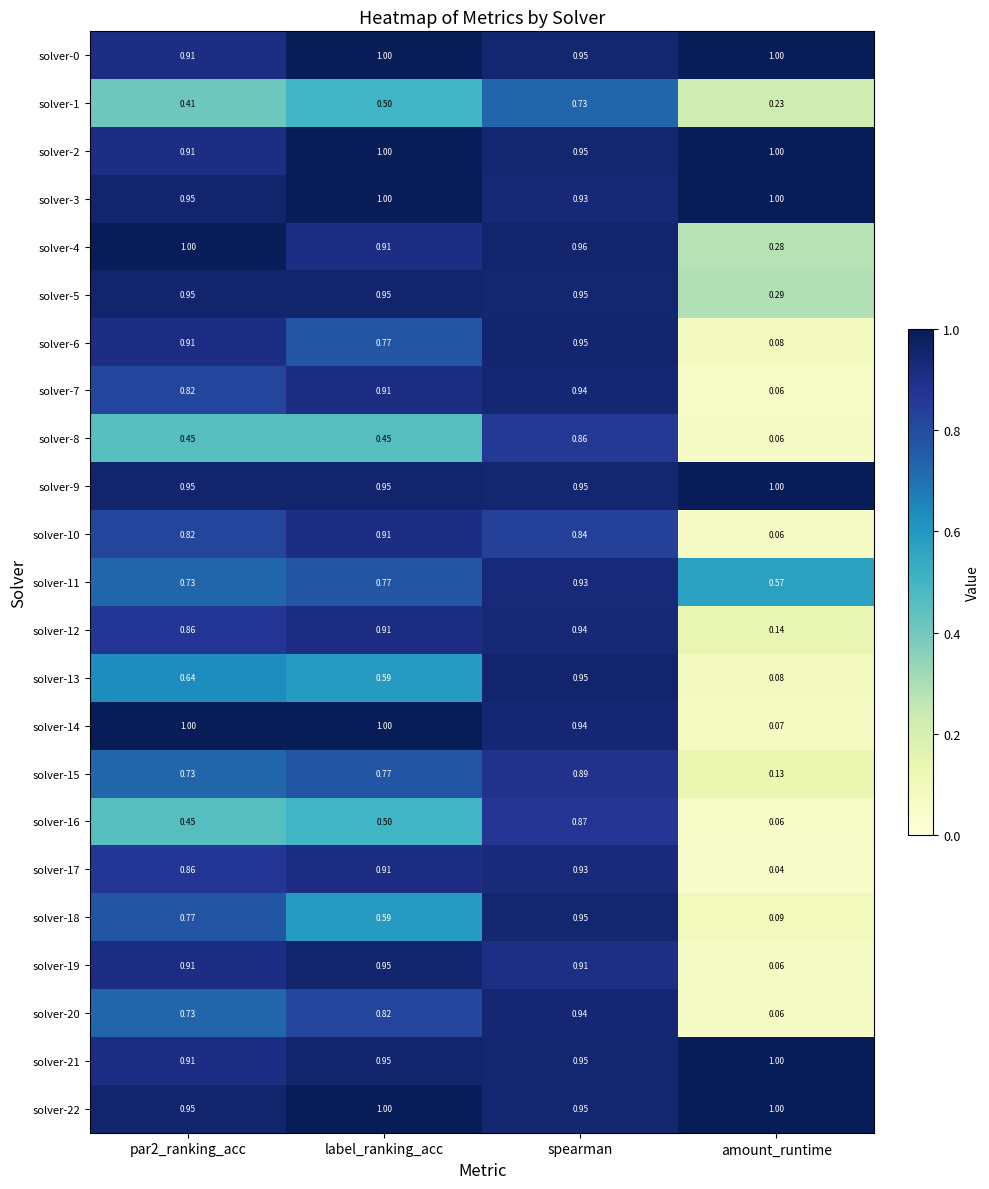

At which label does solver-15 reach its peak?

spearman